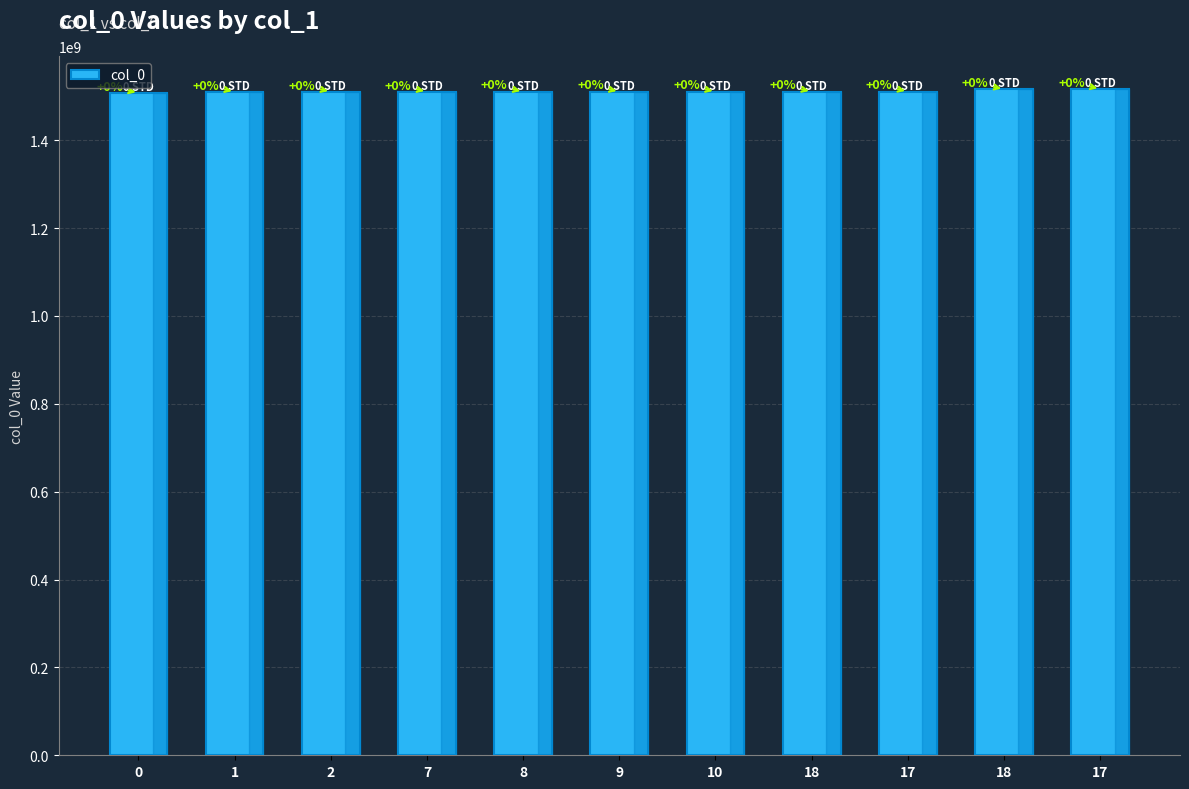

What is the sum of all values?

16621029256